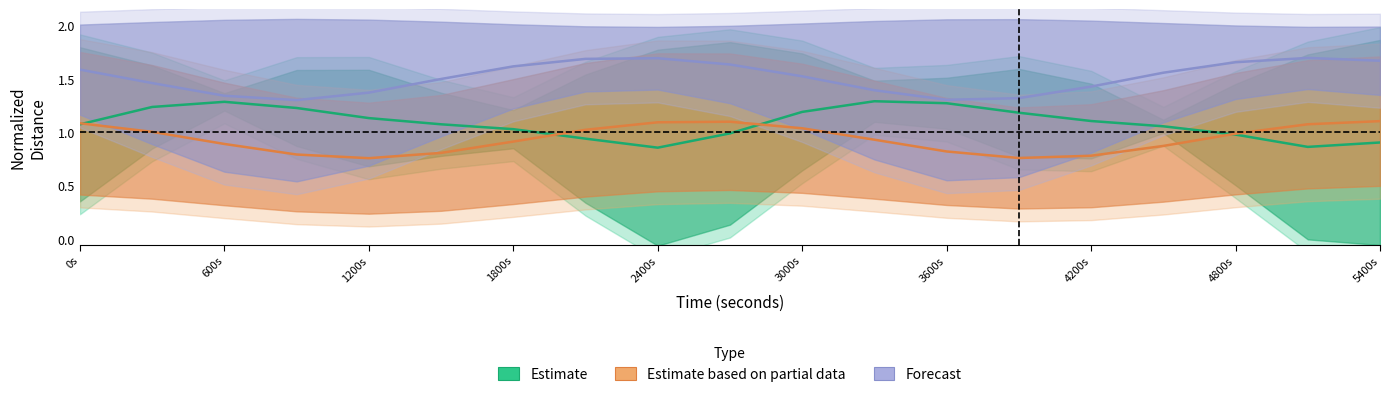

Rank the series by their maximum value, from highest to lowest.

Forecast, Estimate, Estimate based on partial data